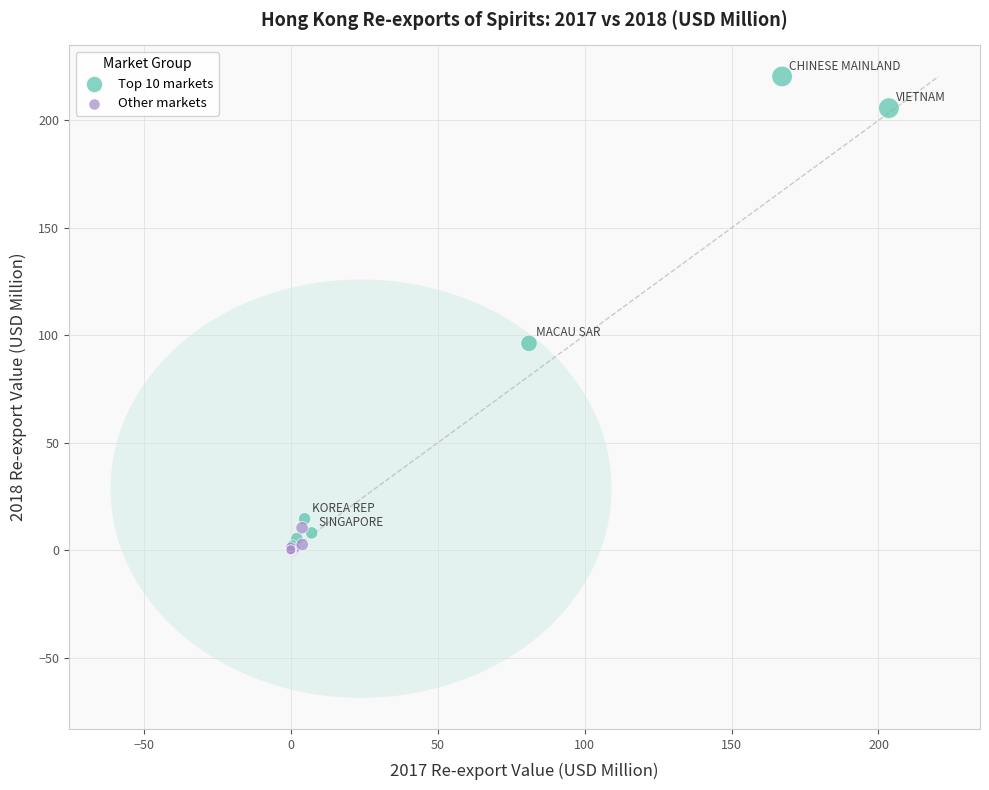

What are all the series names shown in the legend?

Top 10 markets, Other markets